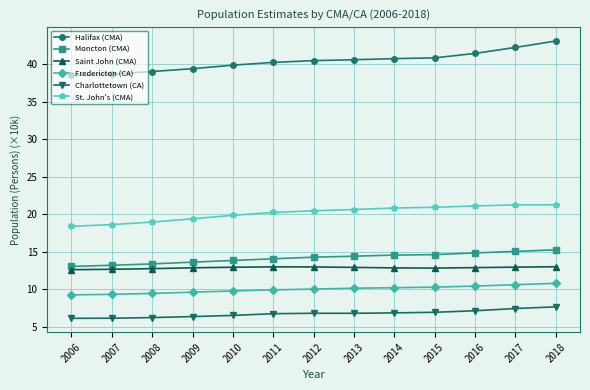

What is the spread (max minus min) of values at 2007?

32.5